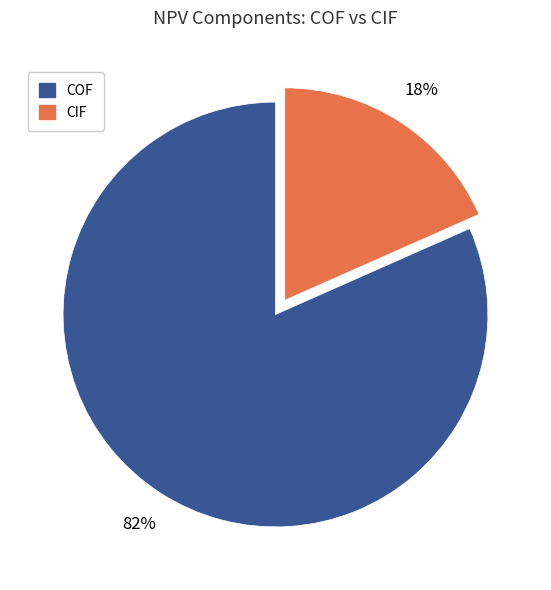

Rank the categories by value from highest to lowest.

COF, CIF